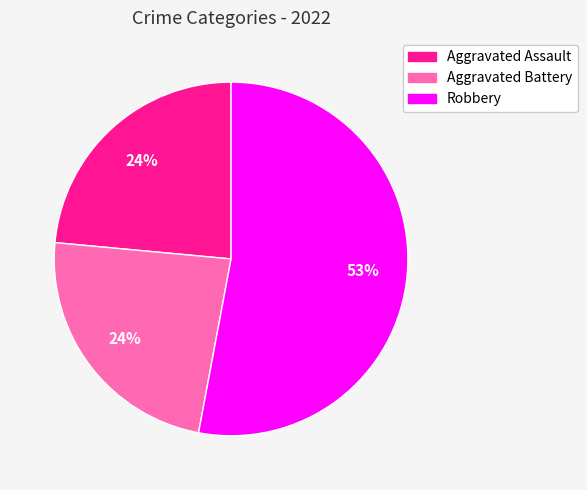

Does Robbery represent more than half of the total?

Yes